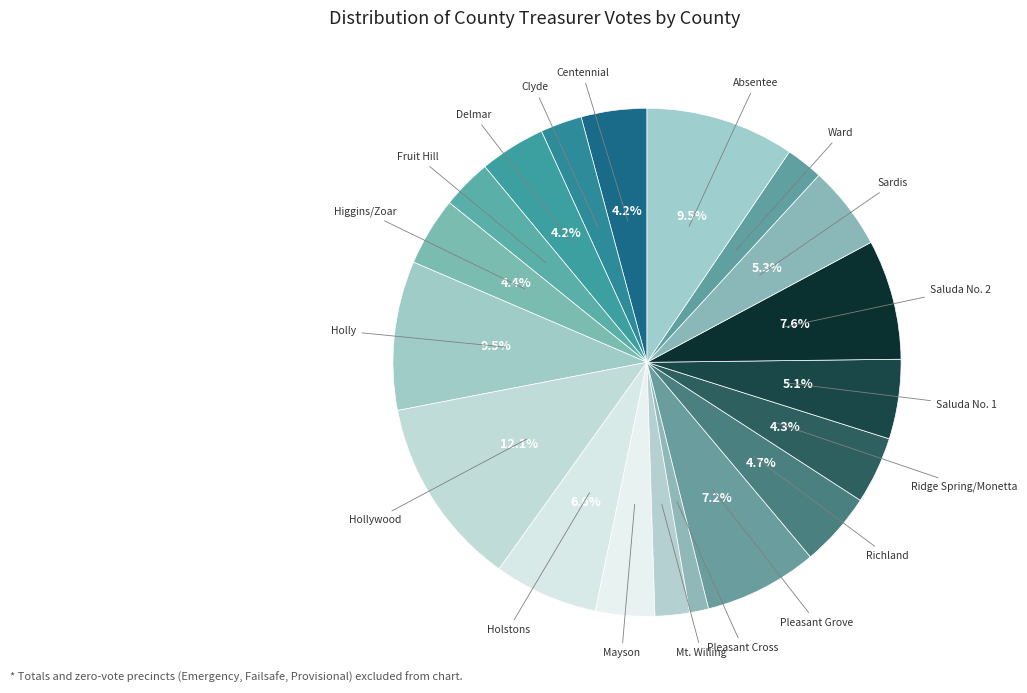

Is it true that Hollywood is 12% of the pie?

True